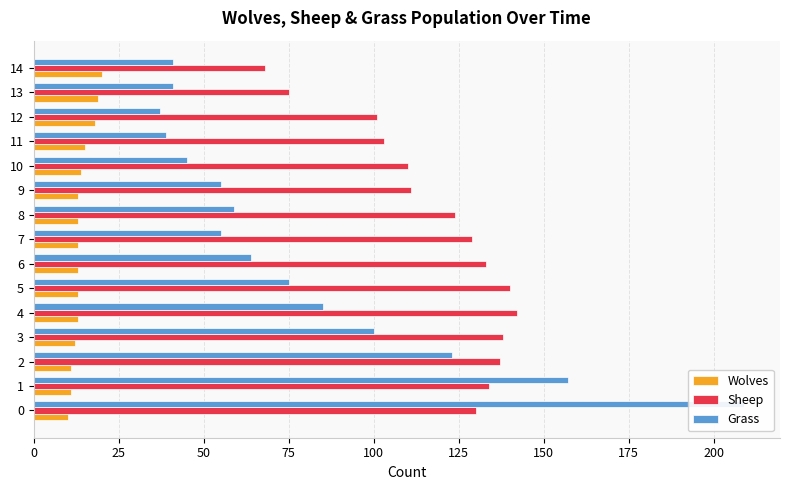

Are the bars horizontal?

Yes